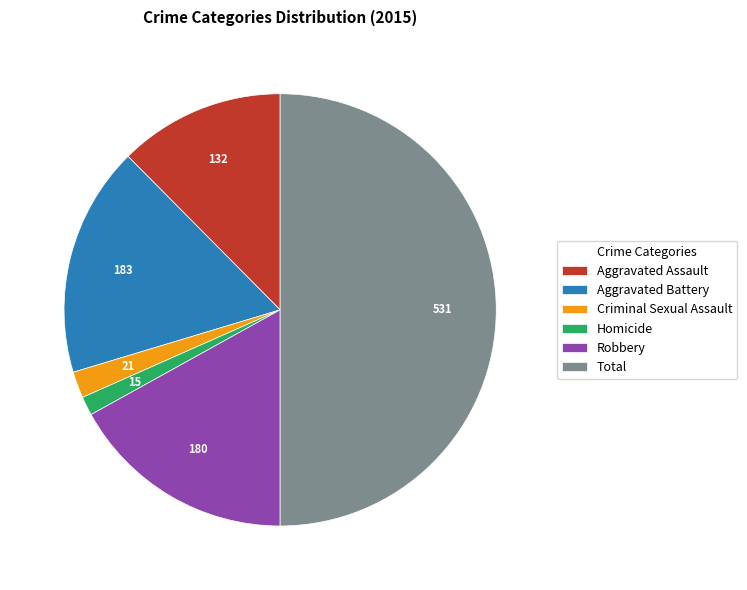

Which slice is the smallest?

Homicide